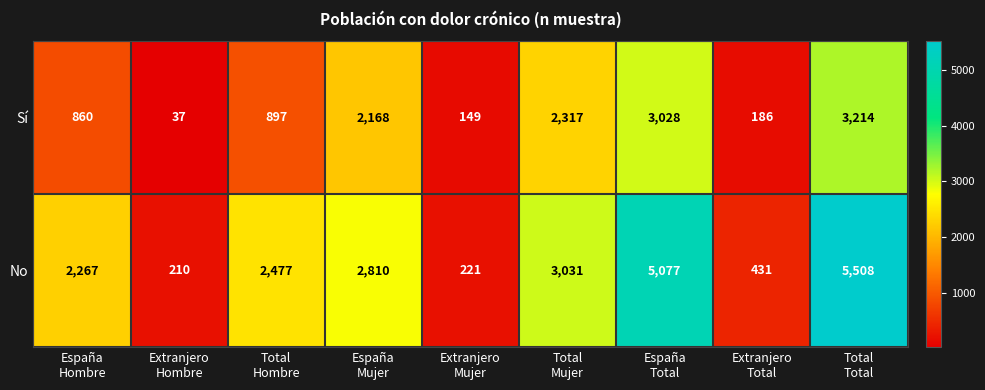

Rank the series at Extranjero
Hombre from lowest to highest value.

Sí, No